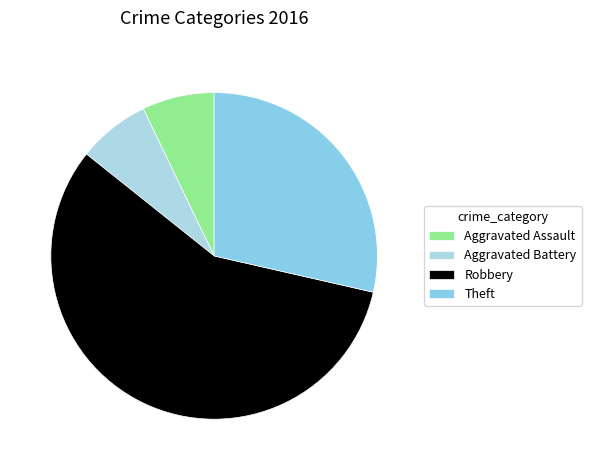

Which category accounts for the majority?

Robbery